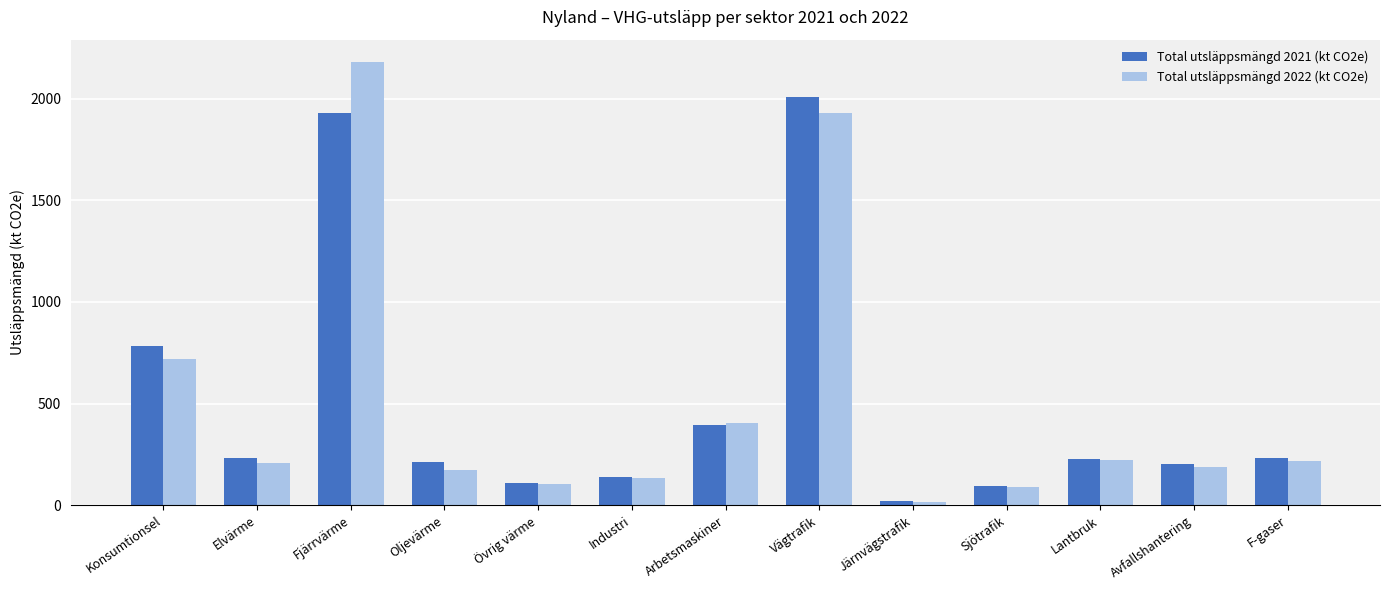

Which label corresponds to the largest value in the chart?

Fjärrvärme